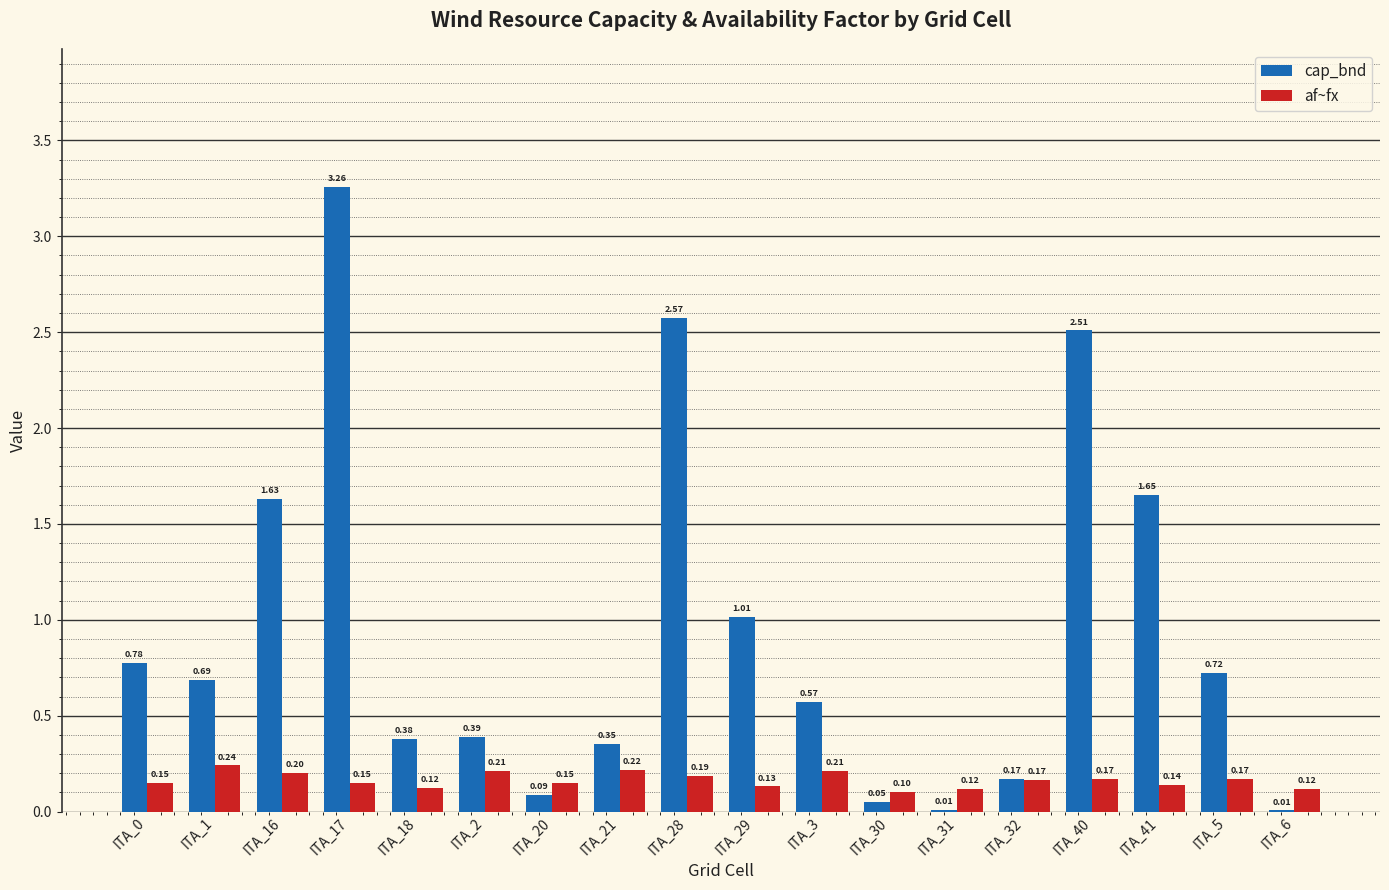

Which series changed the most between ITA_30 and ITA_31?

cap_bnd